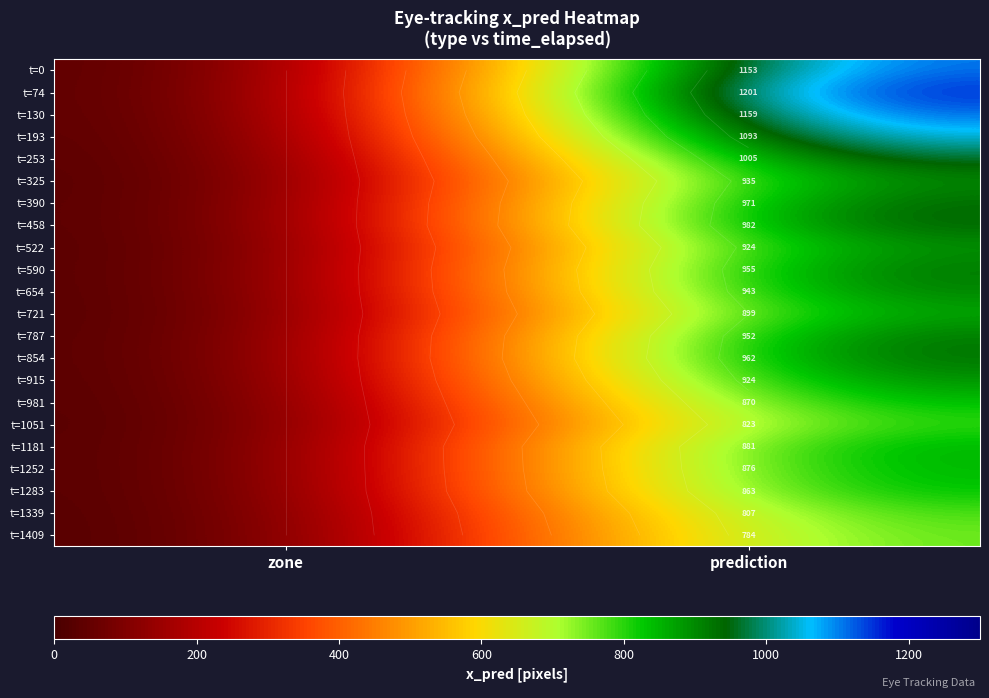

True or false: t=458 has a value of 1675.9 at prediction.

False